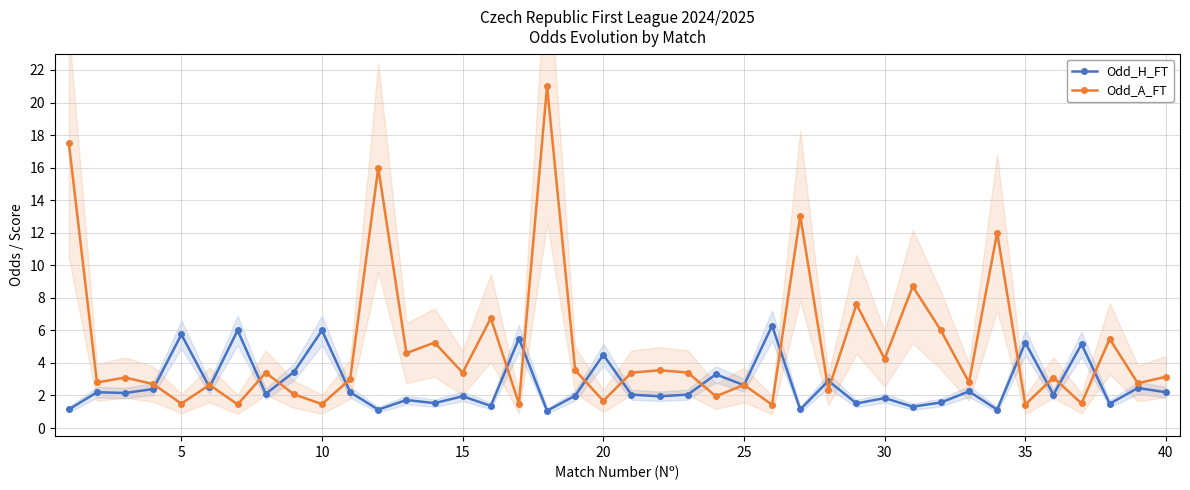

The value of Odd_H_FT at 20 is 2.2. True or false?

False